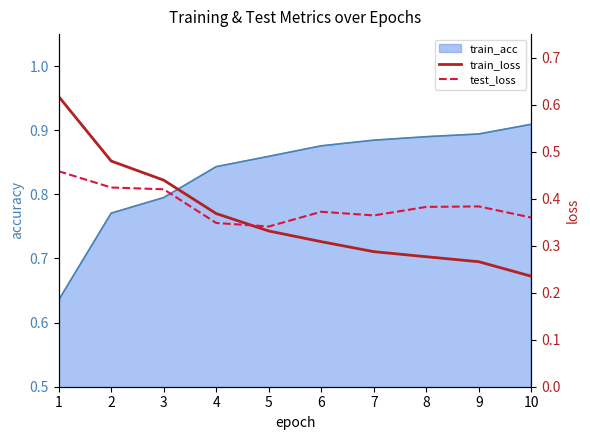

Between which two adjacent categories do train_loss and test_loss first intersect?

4 and 5